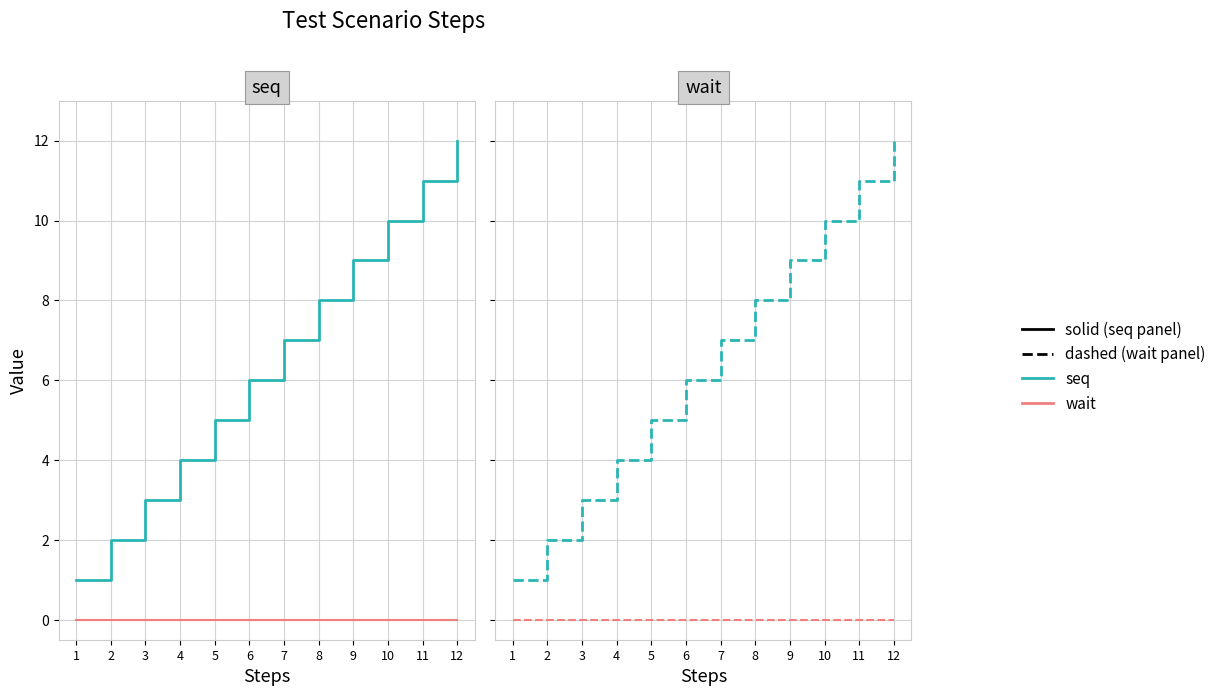

What is the sum of the seq values at 4 and 6?

10